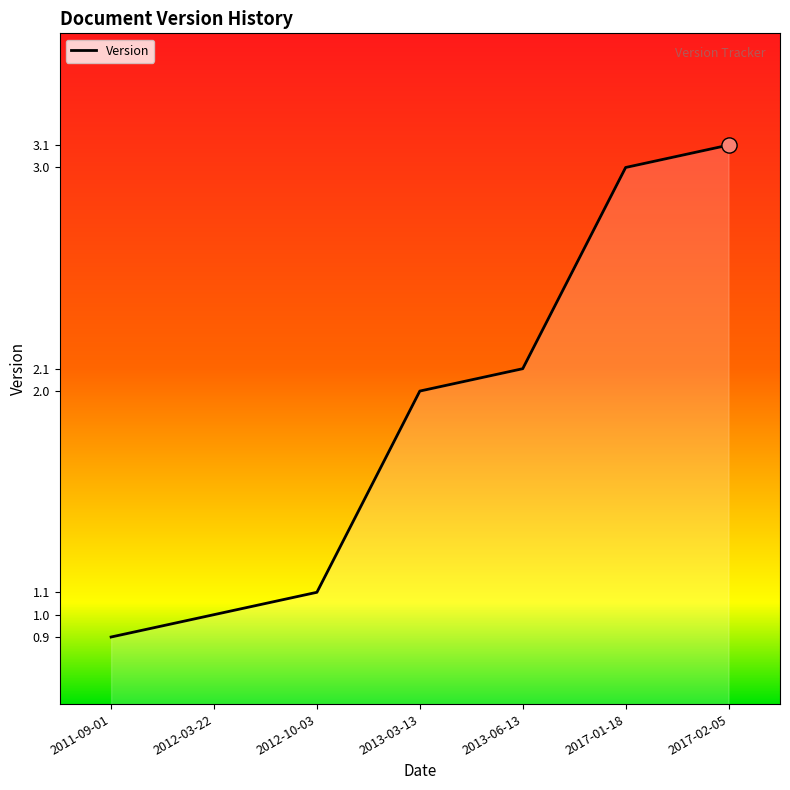

Which has a higher value, 2012-03-22 or 2017-02-05?

2017-02-05